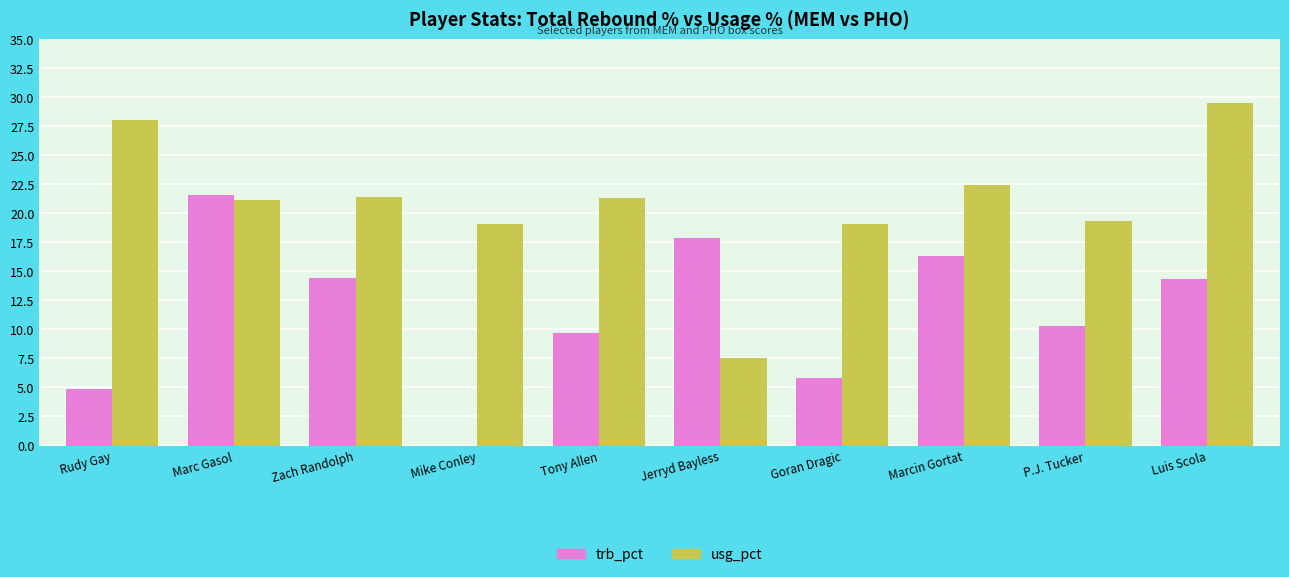

Count the number of categories in the chart.

10